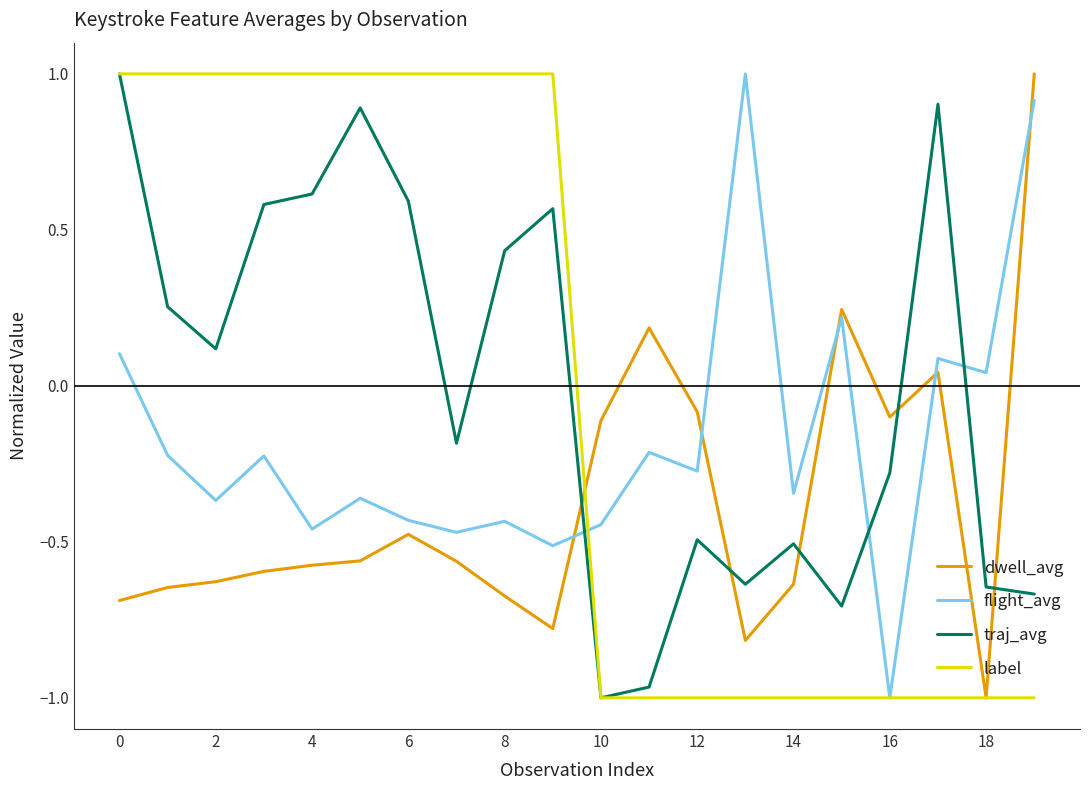

After their last crossing, which series has the higher values: flight_avg or traj_avg?

flight_avg